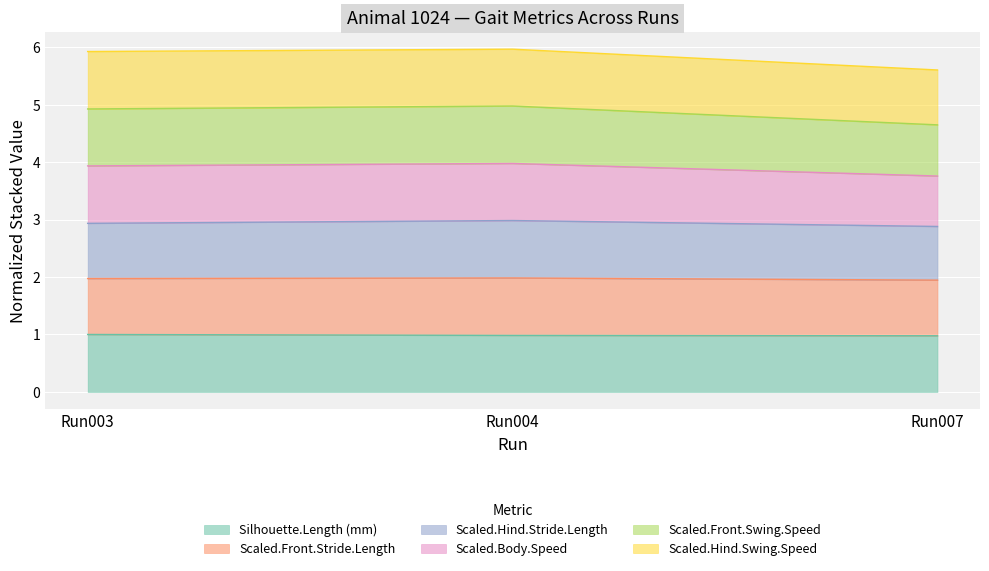

What is the total value across all series at Run003?

5.9